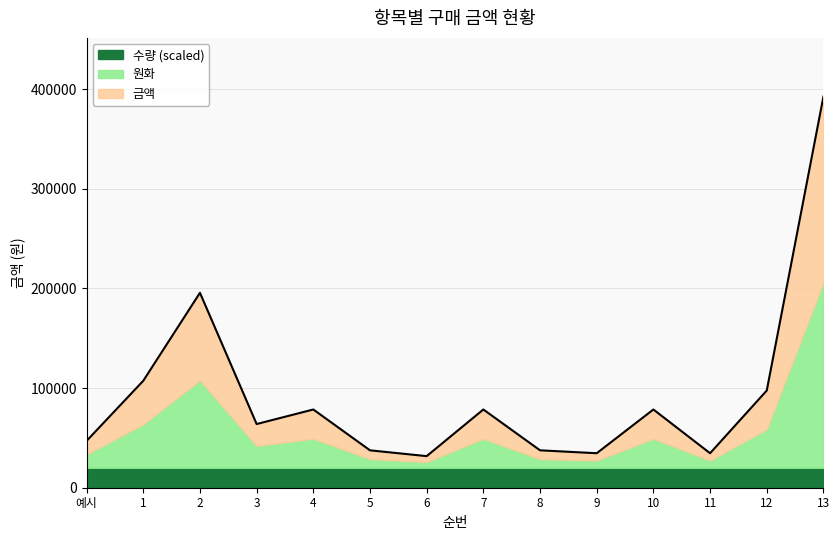

Between 9 and 12, which series saw the biggest shift?

금액